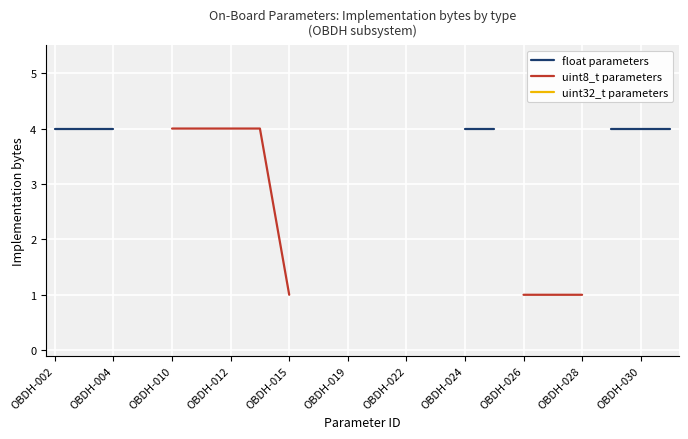

Which label corresponds to the largest value in the chart?

OBDH-002